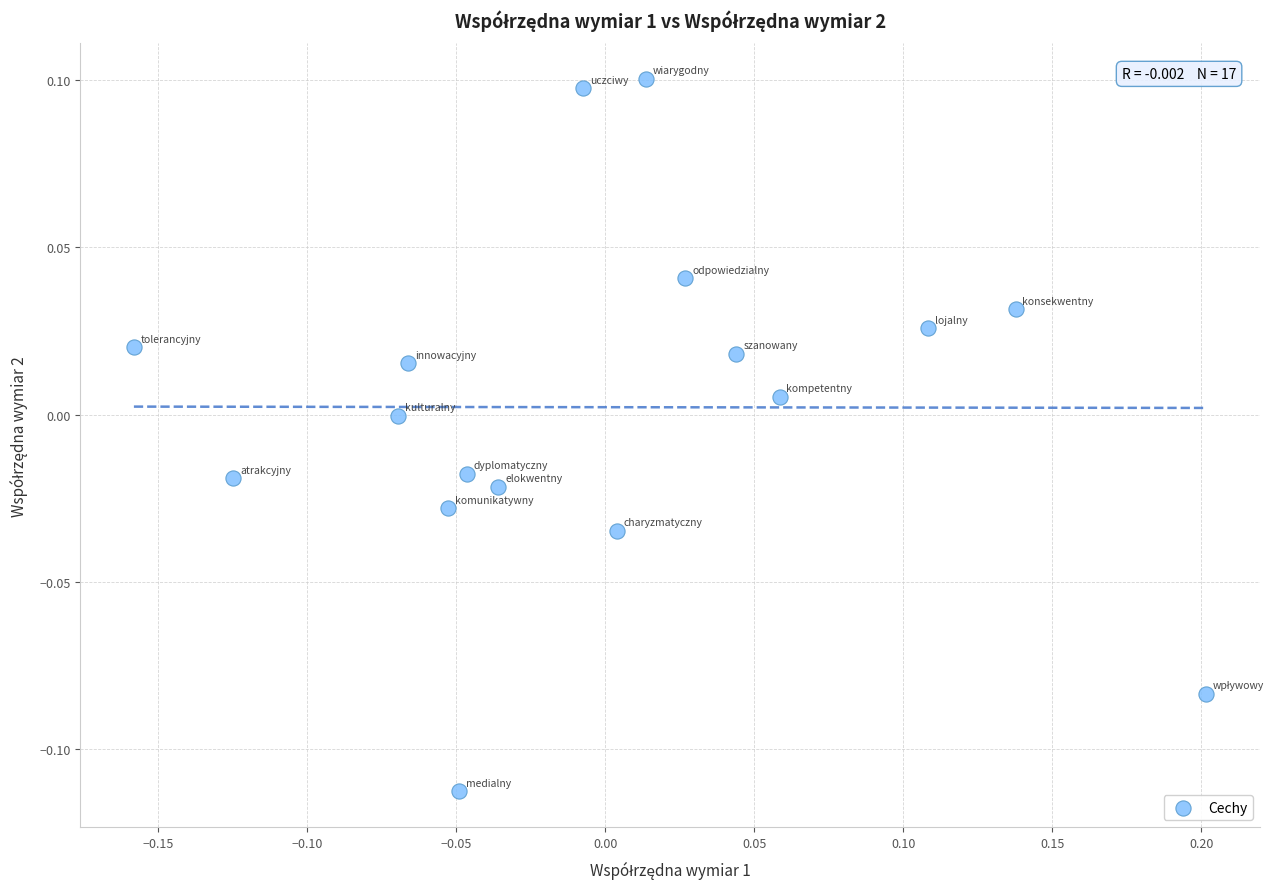

What is the range of X values (max minus min)?

0.4